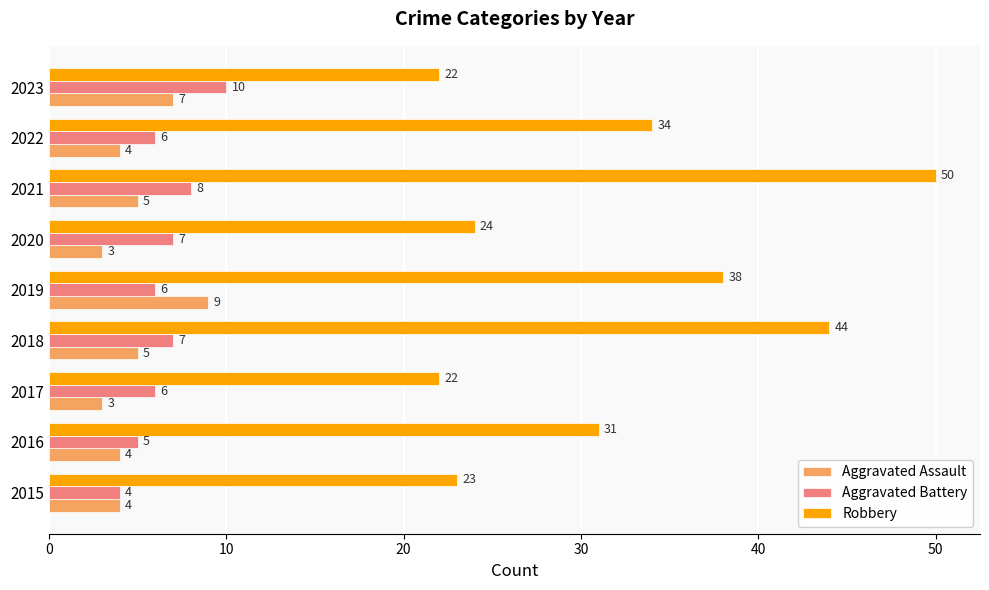

How many data points in Aggravated Battery are less than 6?

2